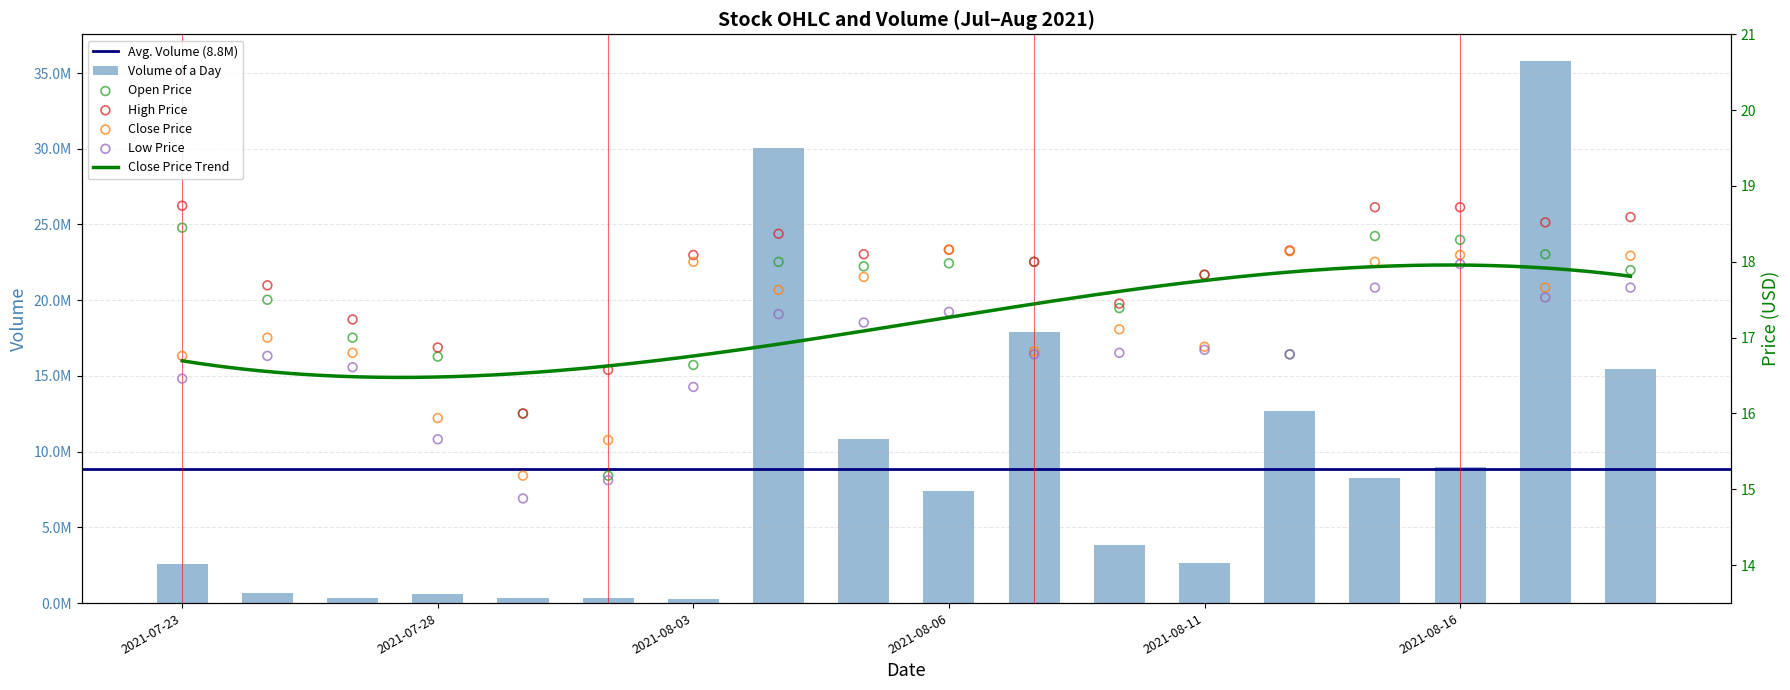

Which series has the widest spread of Y values?

Open